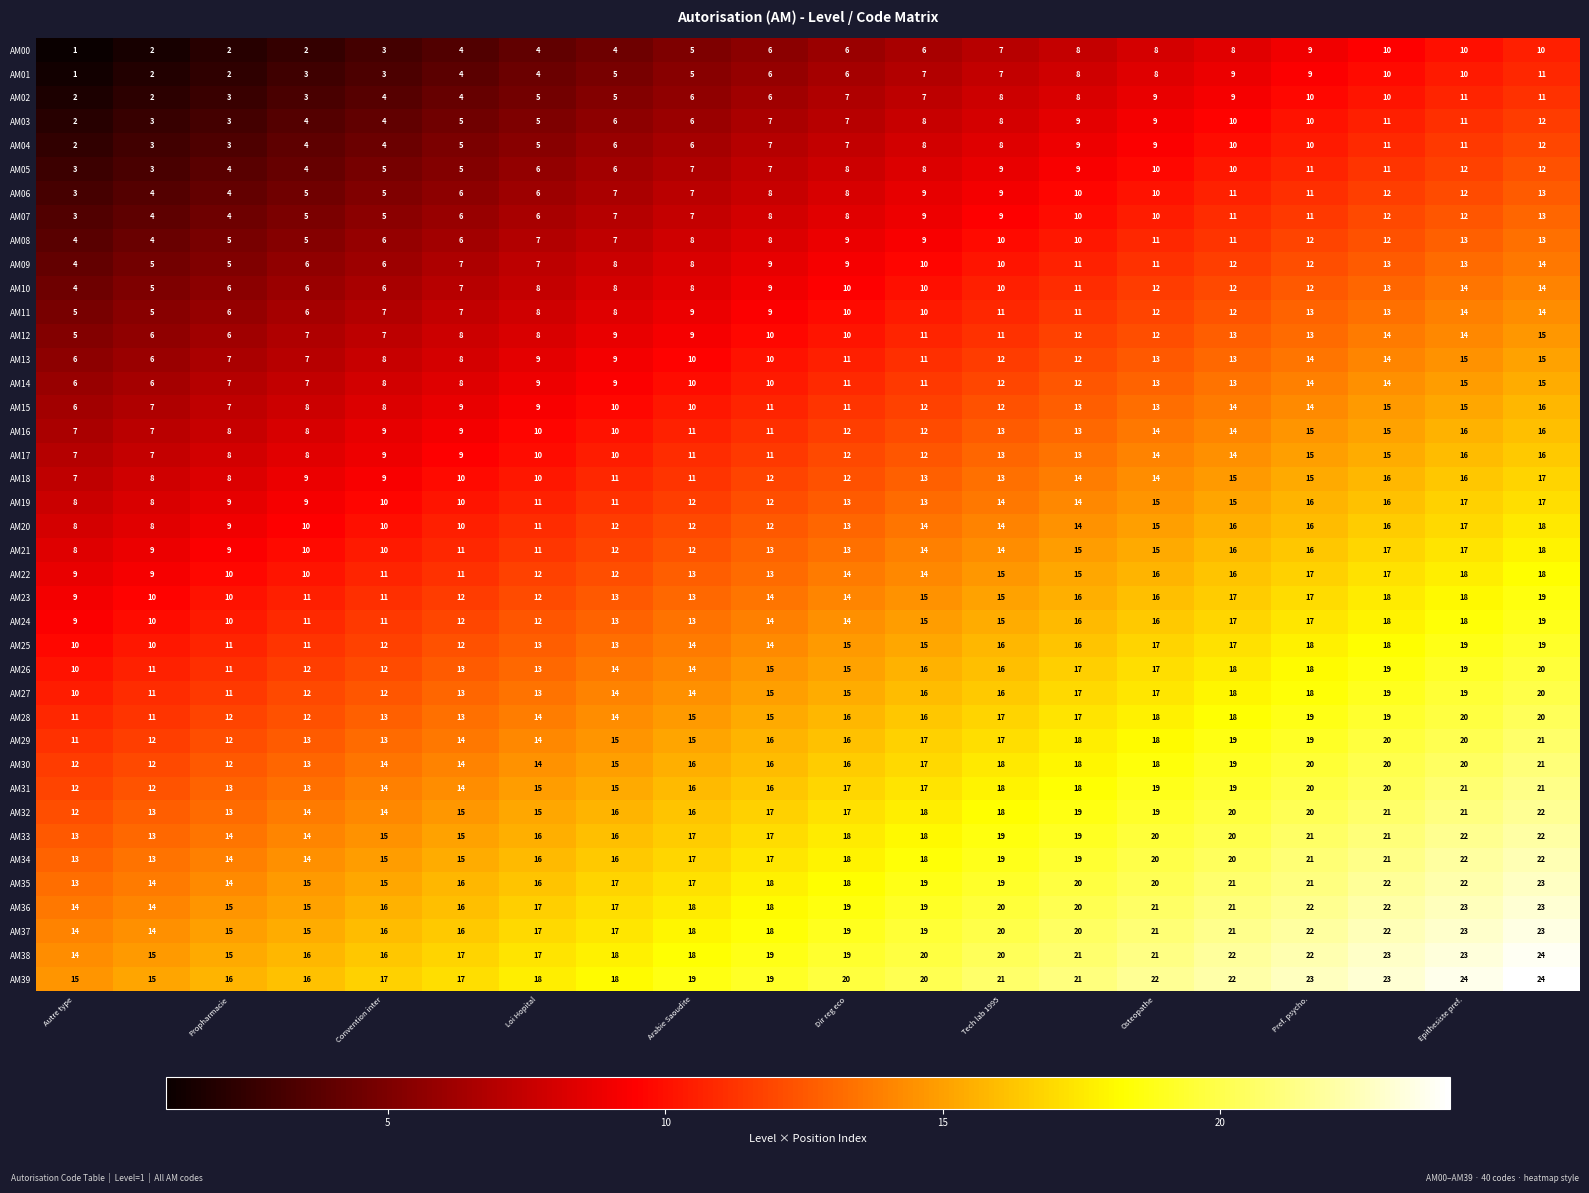

What is the smallest value displayed?

1